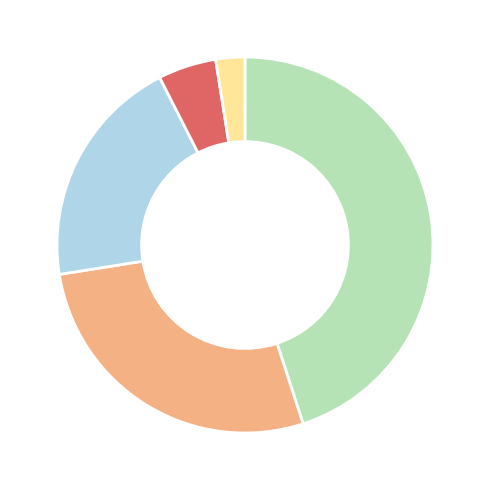

Does any single category account for the majority?

No